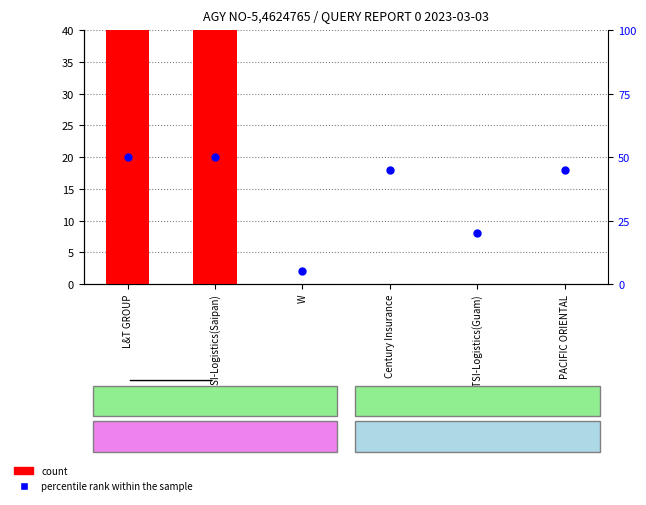

Which series contains the lowest Y value?

count